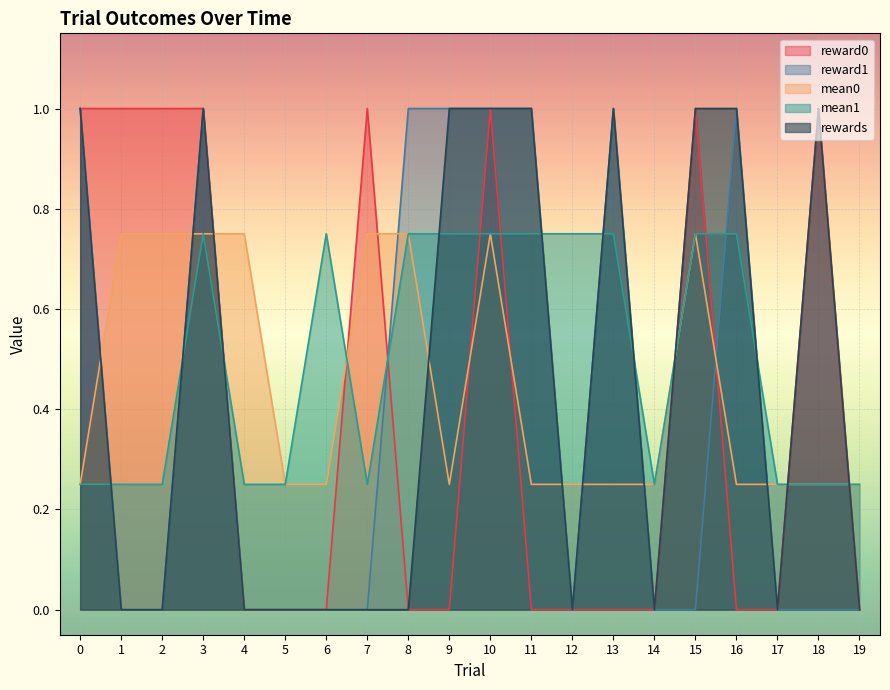

List the labels in order of mean0 value, smallest first.

0, 5, 6, 9, 11, 12, 13, 14, 16, 17, 18, 19, 1, 2, 3, 4, 7, 8, 10, 15